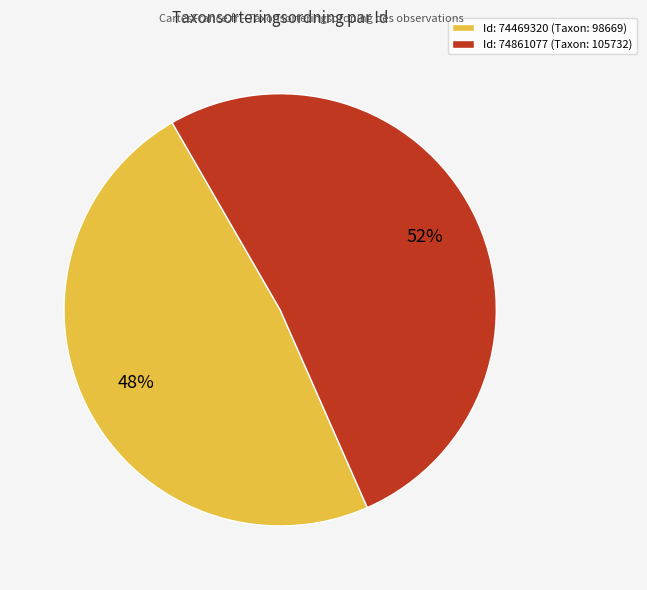

Between Id: 74861077 (Taxon: 105732) and Id: 74469320 (Taxon: 98669), which is larger?

Id: 74861077 (Taxon: 105732)